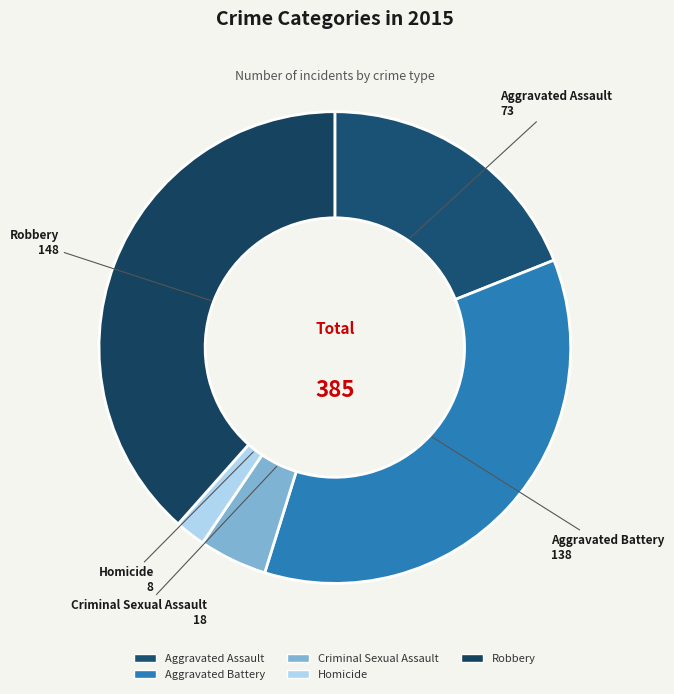

Is it true that Robbery is 38% of the pie?

True